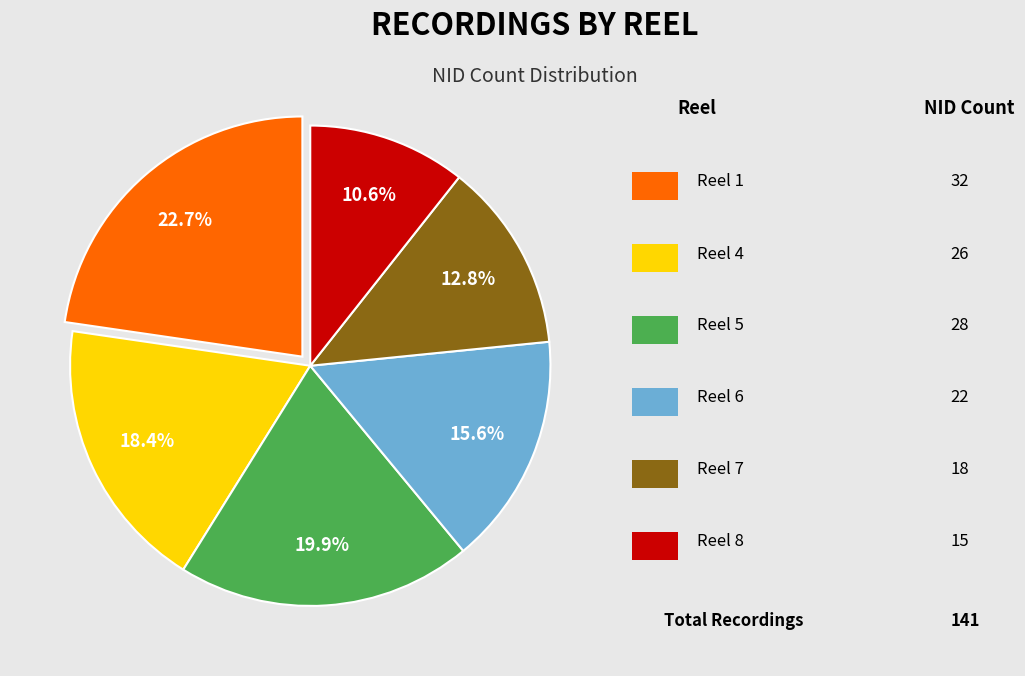

The Reel 7 slice represents 28% of the pie. True or false?

False